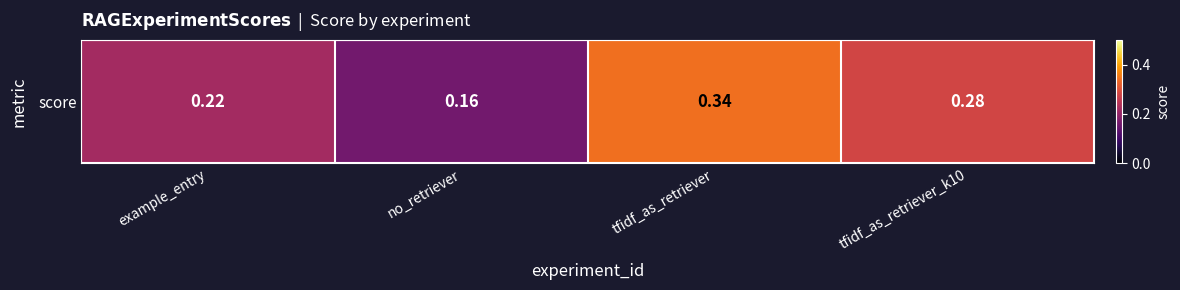

Read the value at tfidf_as_retriever_k10.

0.3